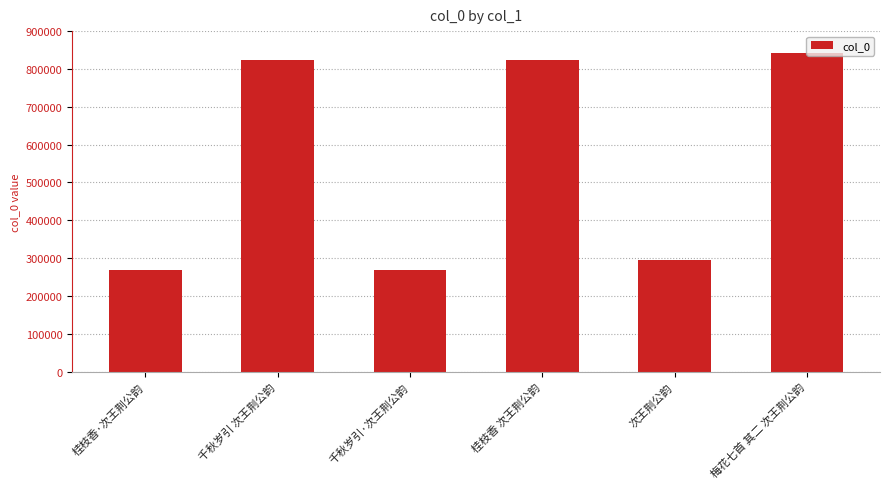

What is the difference between the maximum and minimum values?

571940